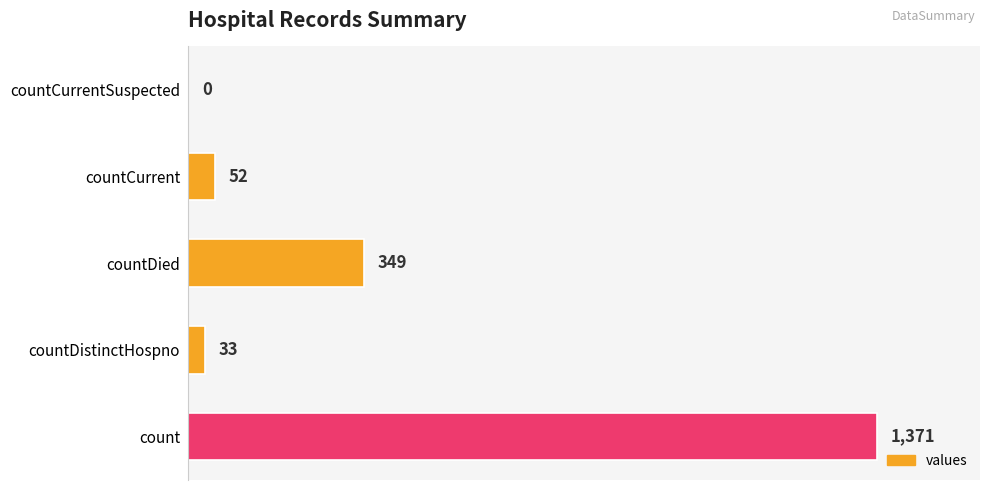

True or false: the data shows 1371 at count.

True